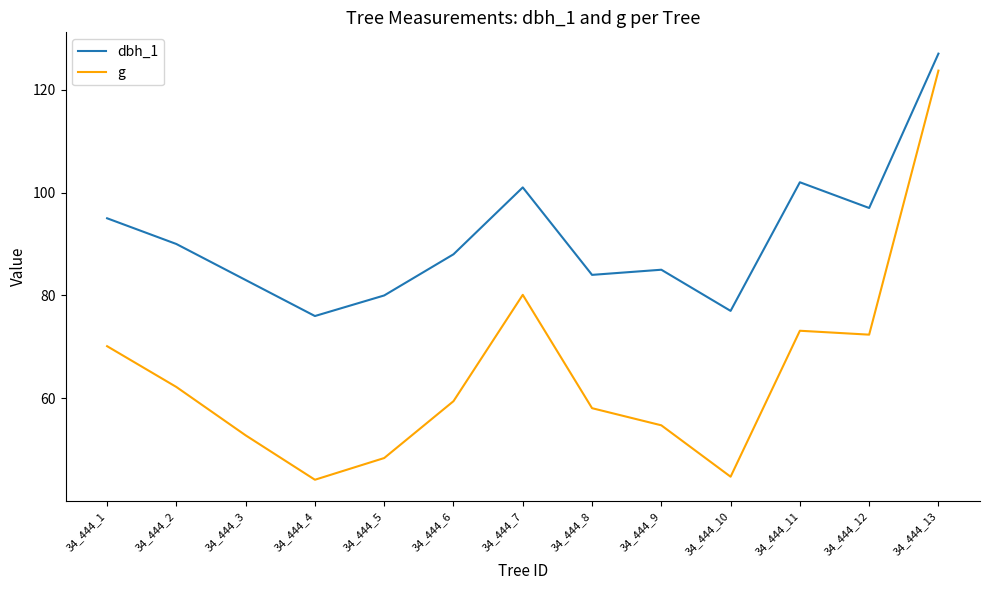

At which label is g closest to 83?

34_444_7